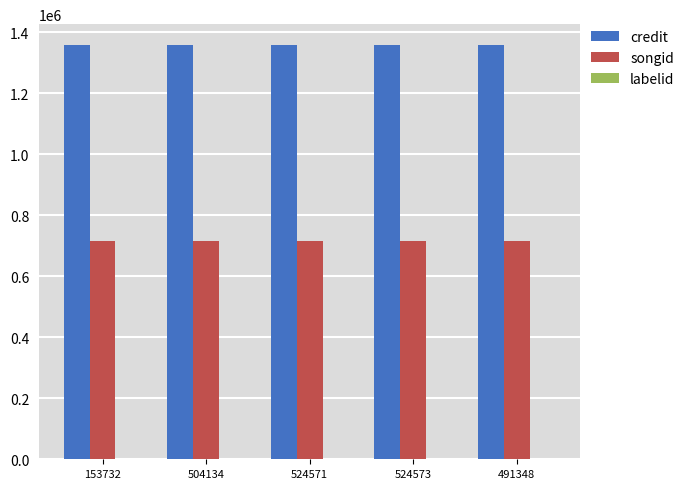

What is the maximum value for songid?

714708